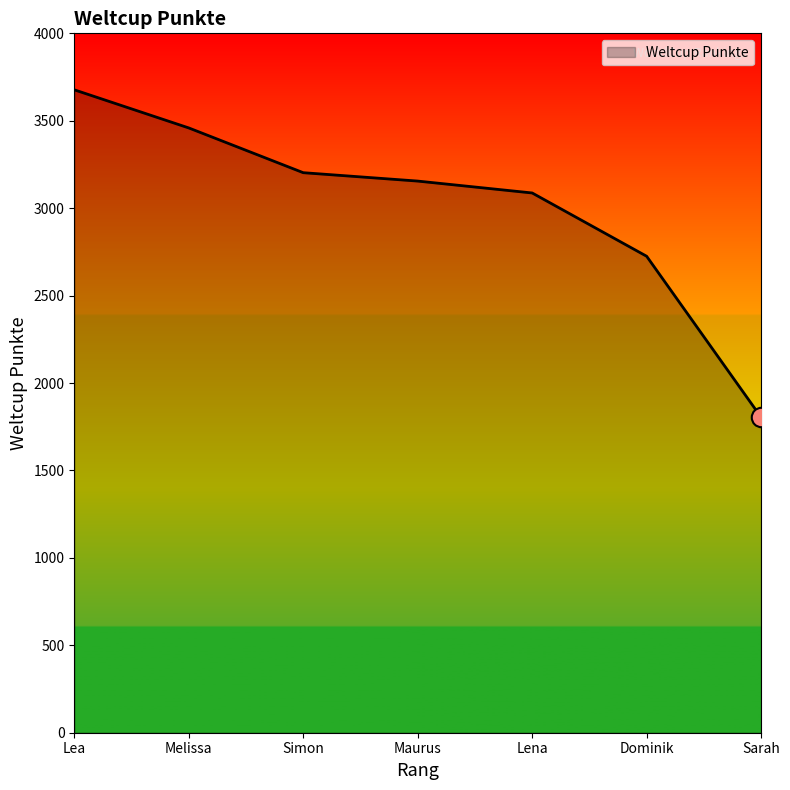

Where does the data first go above 3155?

Lea